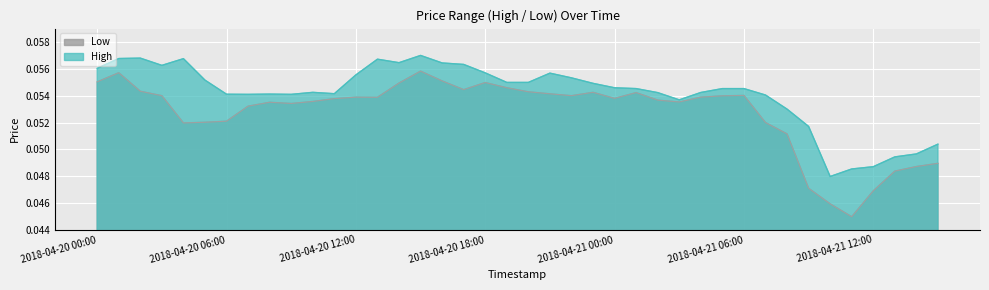

Is it true that High equals 0.1 at 2018-04-21 02:00?

True